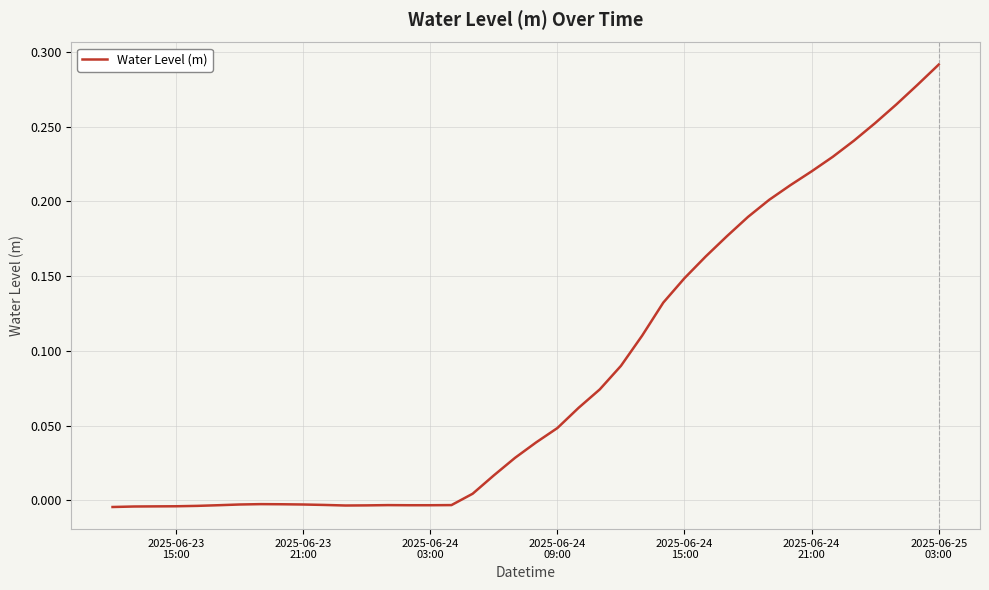

What is the difference between the second highest and second lowest values?

0.3